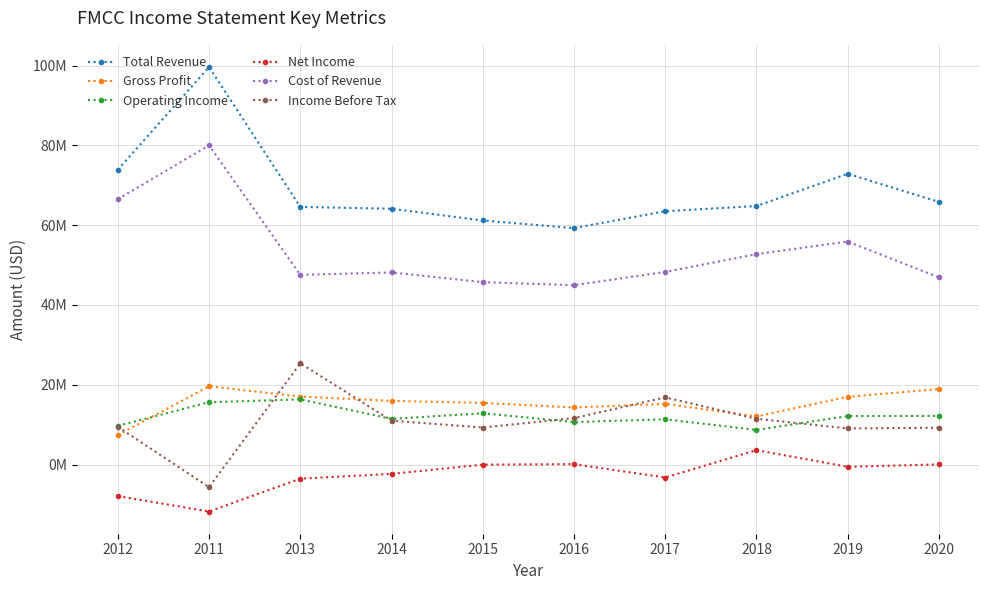

At 2015, list the series in order from smallest to largest.

Net Income, Income Before Tax, Operating Income, Gross Profit, Cost of Revenue, Total Revenue